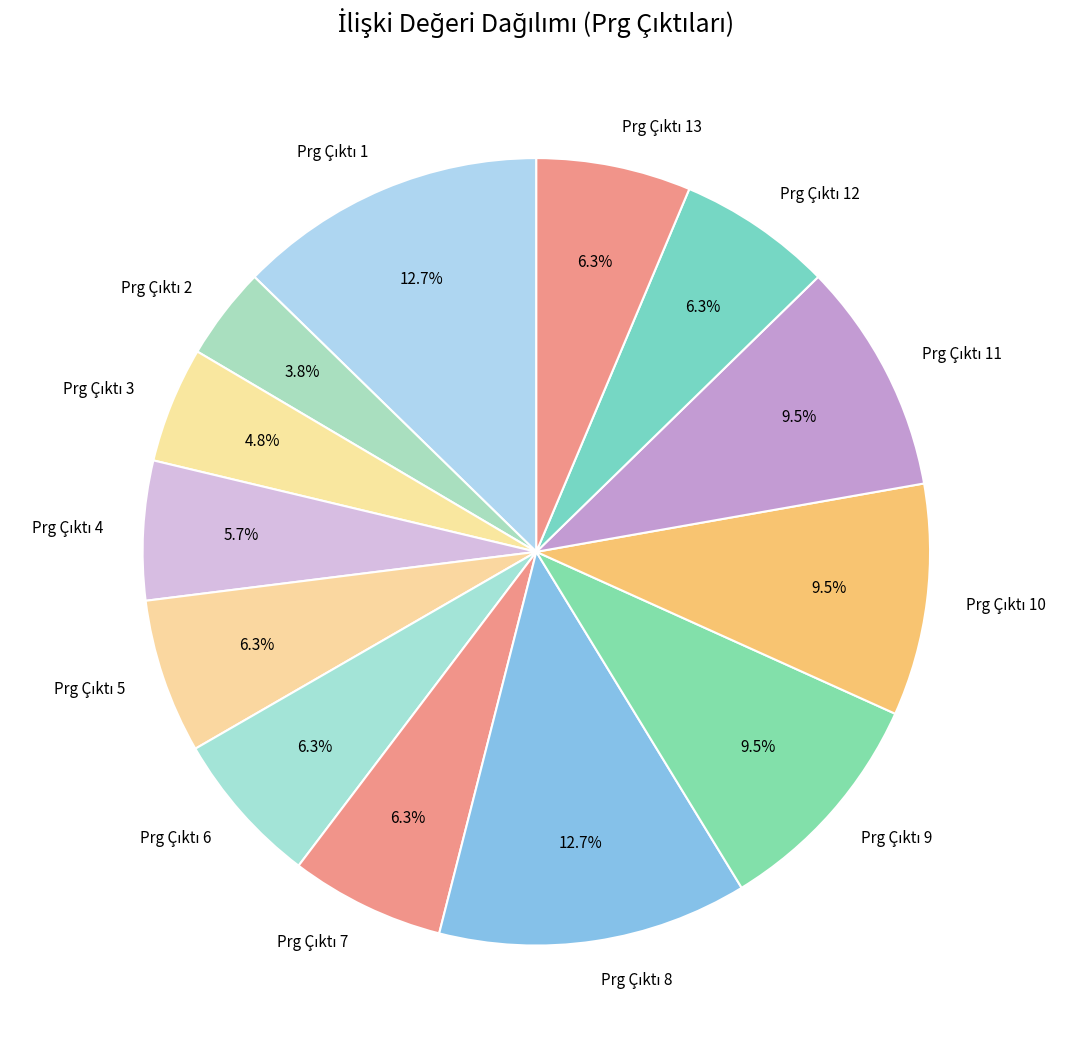

Count the number of slices in the pie.

13